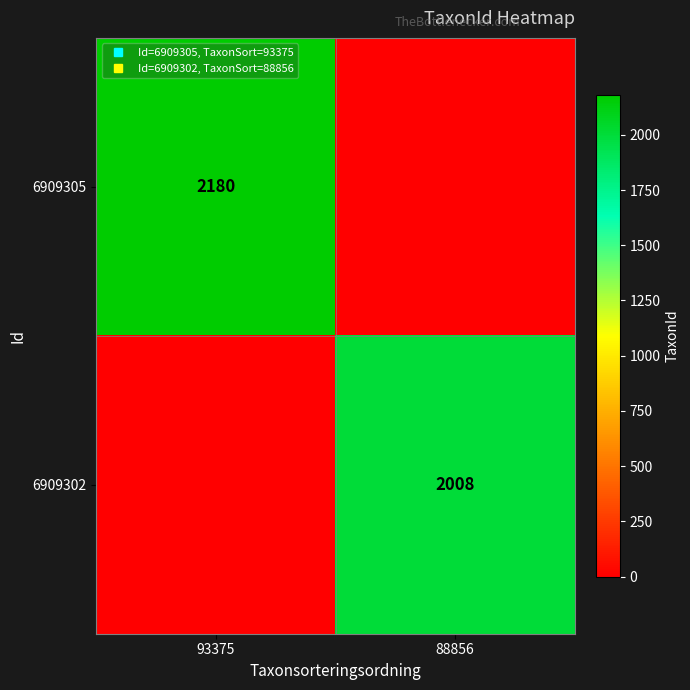

What is the difference between the maximum and minimum values in the 6909305 series?

2180